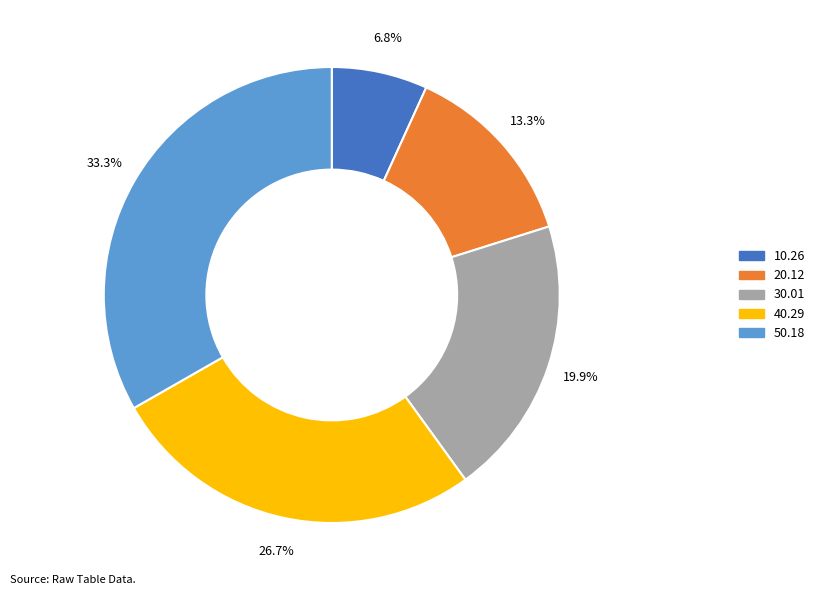

Is it true that 10.26 is 7% of the pie?

True